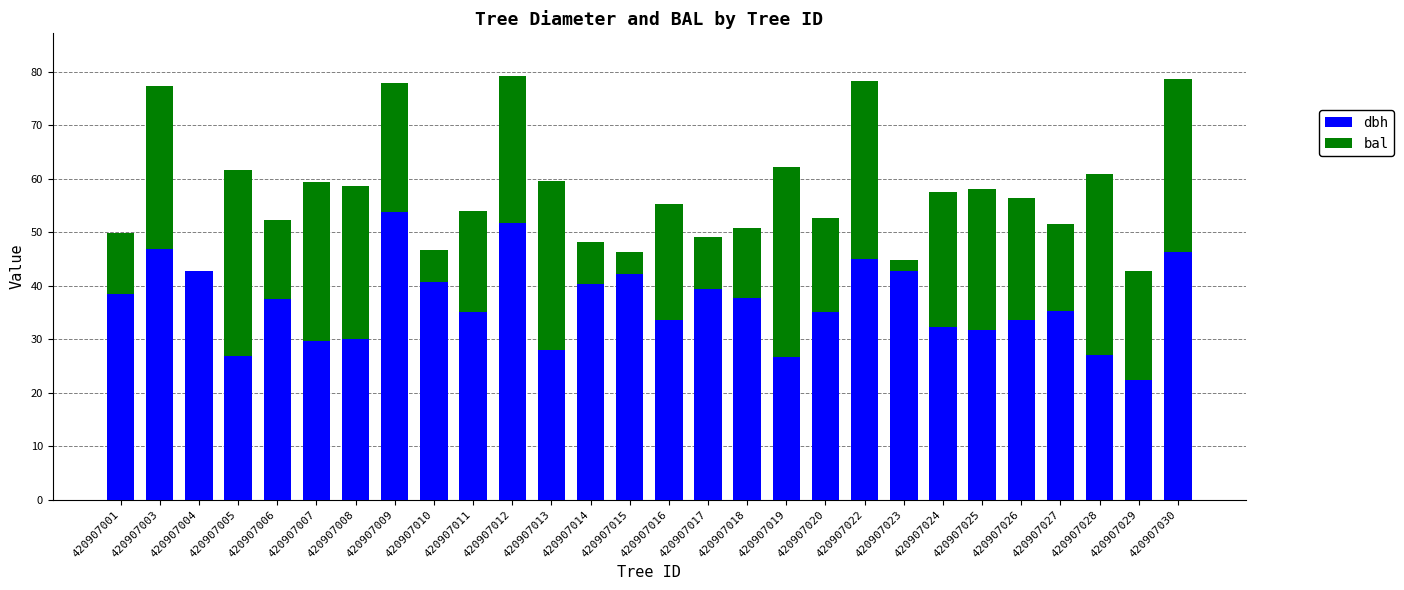

The value of dbh at 420907012 is 51.7. True or false?

True